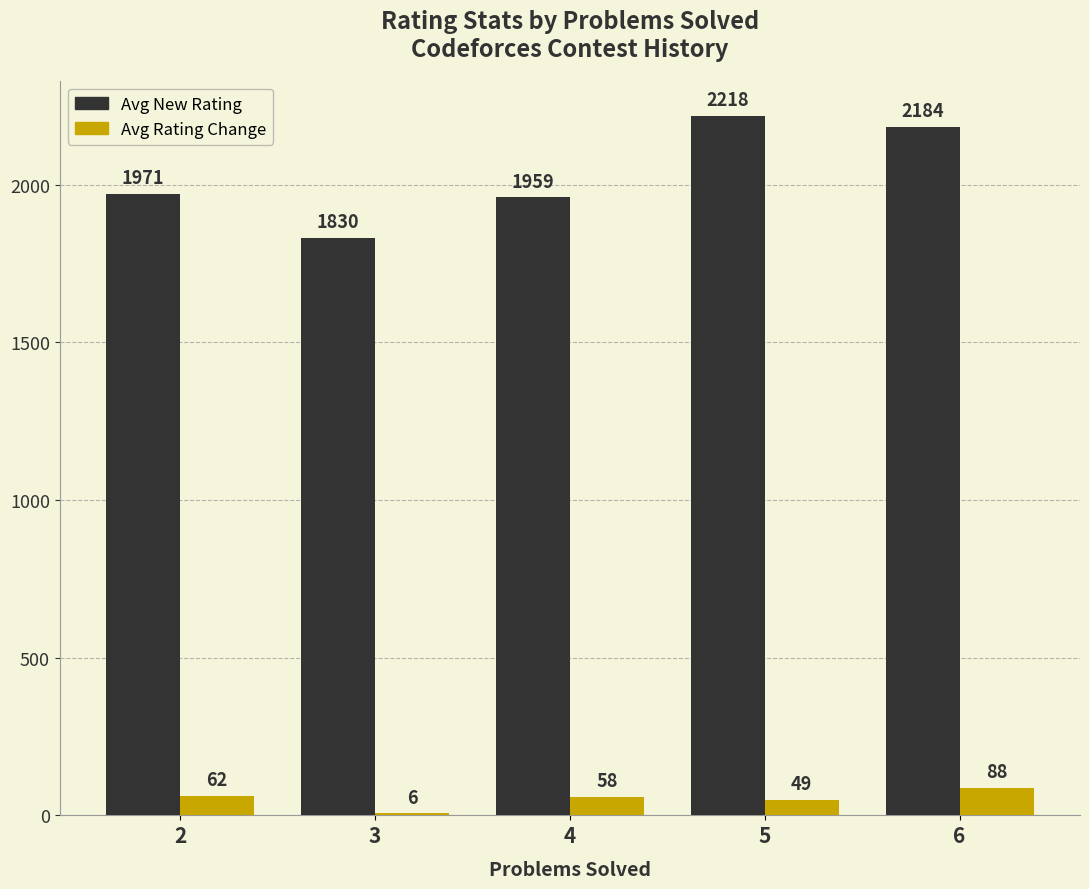

Reading left to right, extract all data points from this chart.

Avg New Rating: 2=1971	3=1830	4=1959	5=2218	6=2184
Avg Rating Change: 2=62	3=6	4=58	5=49	6=88